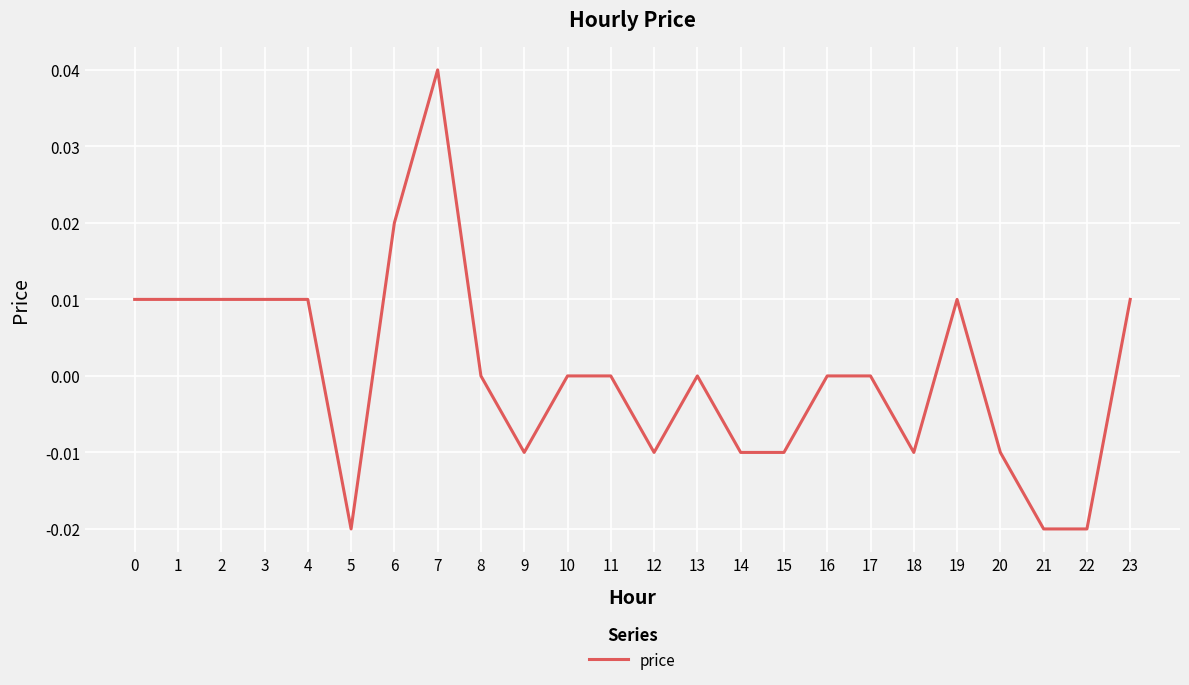

Which has a higher value, 7 or 22?

7